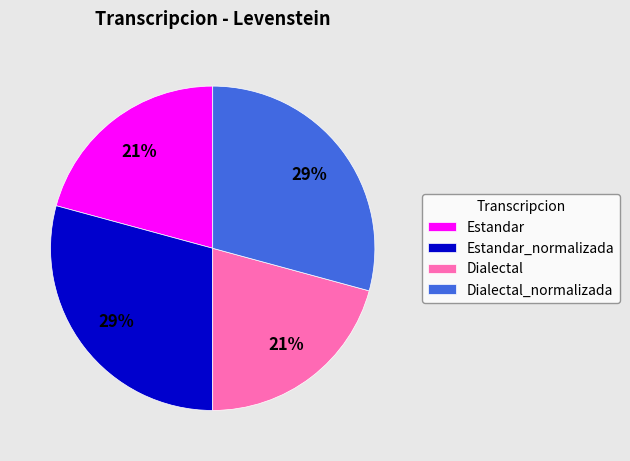

To the nearest percent, what portion does Estandar represent?

21%